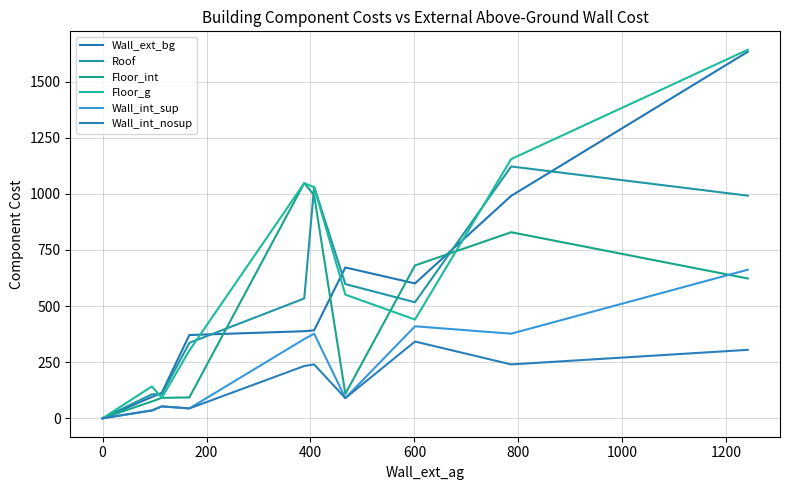

What are all the series names shown in the legend?

Wall_ext_bg, Roof, Floor_int, Floor_g, Wall_int_sup, Wall_int_nosup